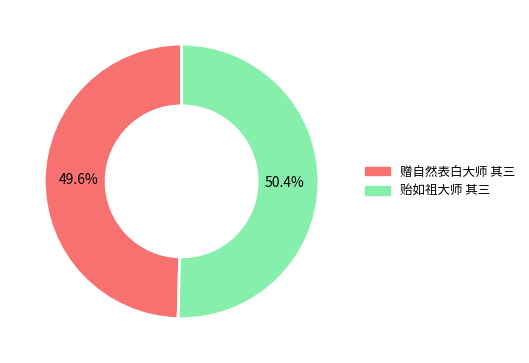

To the nearest percent, what portion does 赠自然表白大师 其三 represent?

50%